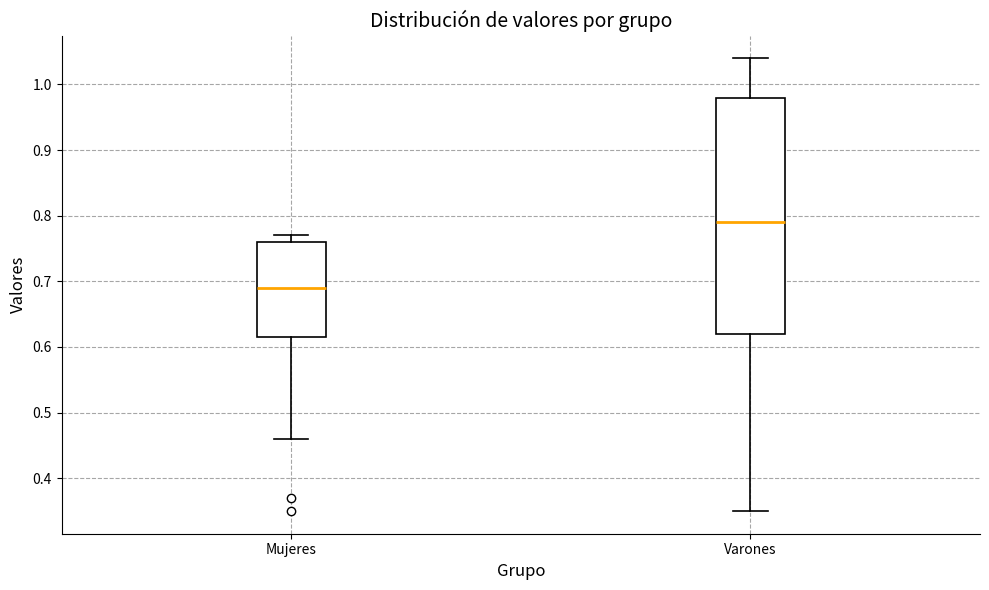

Reading left to right, transcribe this box plot: for each box, give where its median line is, the range the box spans, and where its two whiskers end, as read against the y-axis. The values are not printed on the chart, so give them approximately, as read against the axis.

Mujeres: median 0.69, box 0.62 to 0.76, whiskers 0.46 to 0.77
Varones: median 0.79, box 0.62 to 0.98, whiskers 0.35 to 1.04